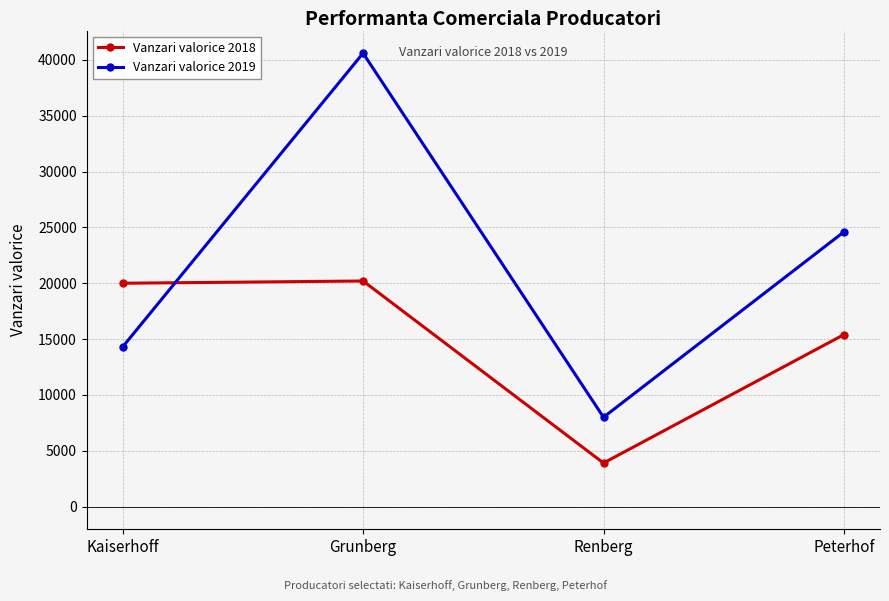

What is the sum of all Vanzari valorice 2019 values?

87500